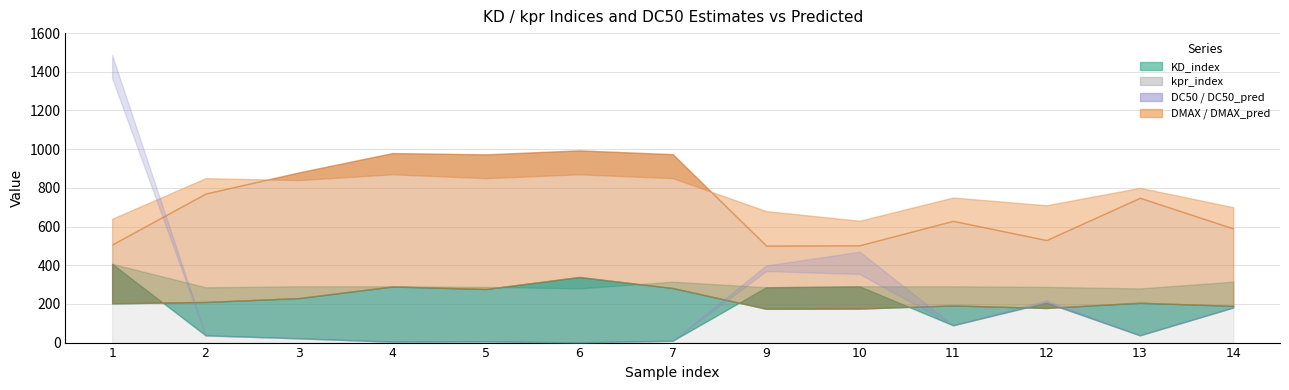

Where is kpr_index nearest to the value 257?

5